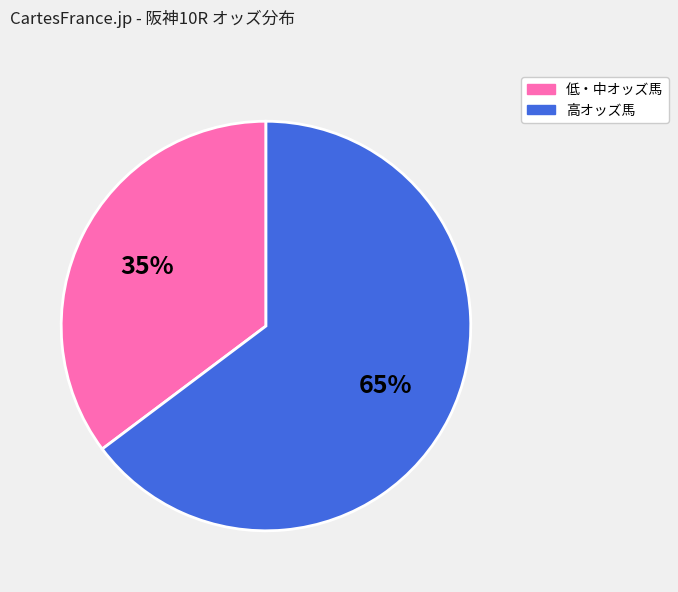

To the nearest percent, what is the average slice percentage?

50%